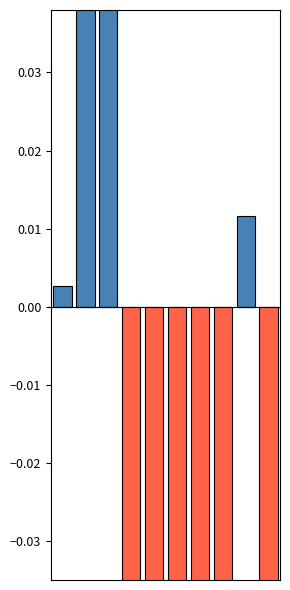

Rank the series by their average value, from highest to lowest.

Above Mean, Below Mean